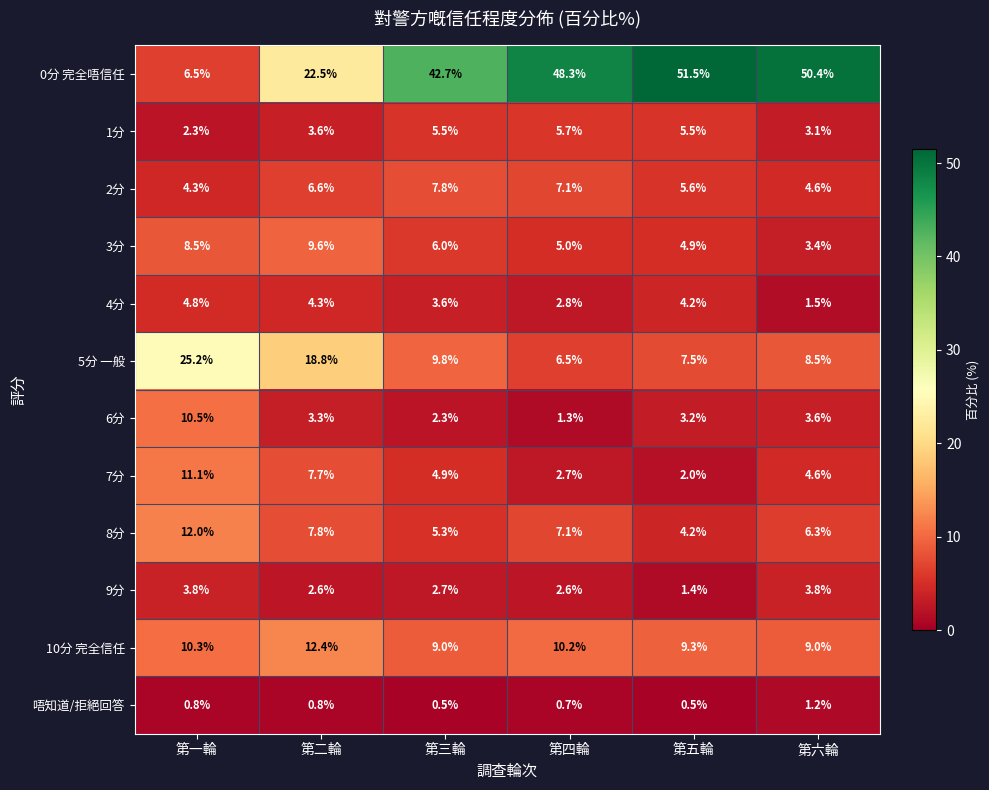

What is the spread (max minus min) of values at 第三輪?

42.2